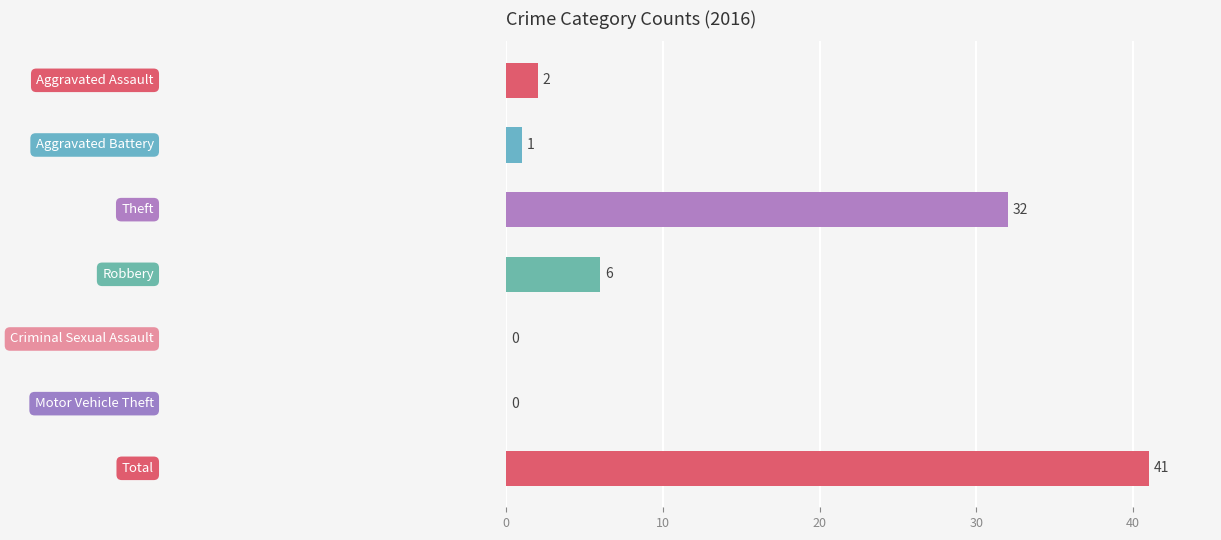

What is the sum of all values?

82